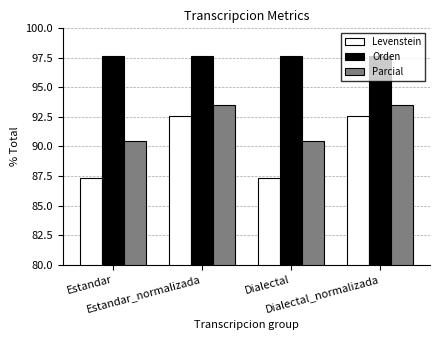

What is the label of the 3rd bar from the left?

Dialectal